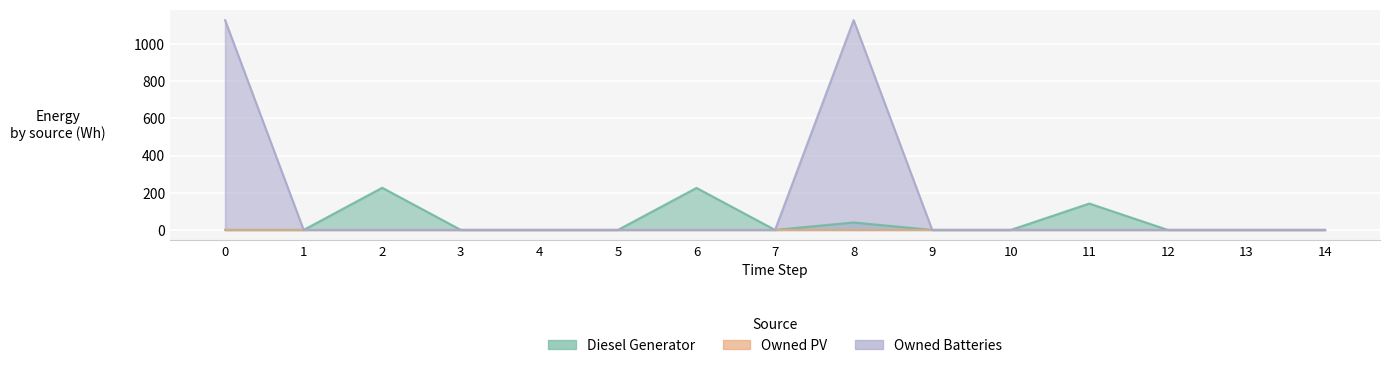

At how many categories does at least one series exceed 669?

2